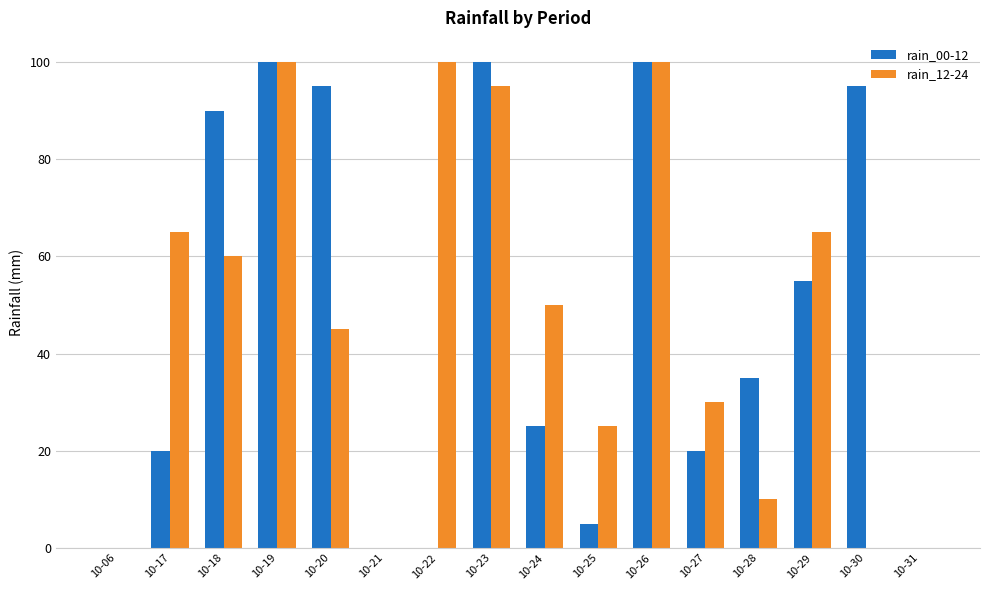

Which series changed the most between 10-28 and 10-30?

rain_00-12